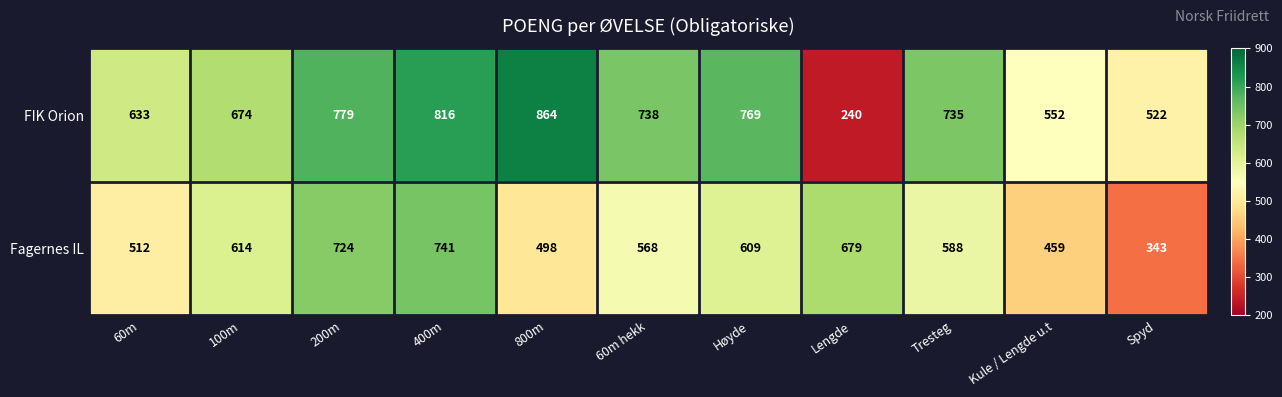

The value of FIK Orion at 100m is 1054. True or false?

False